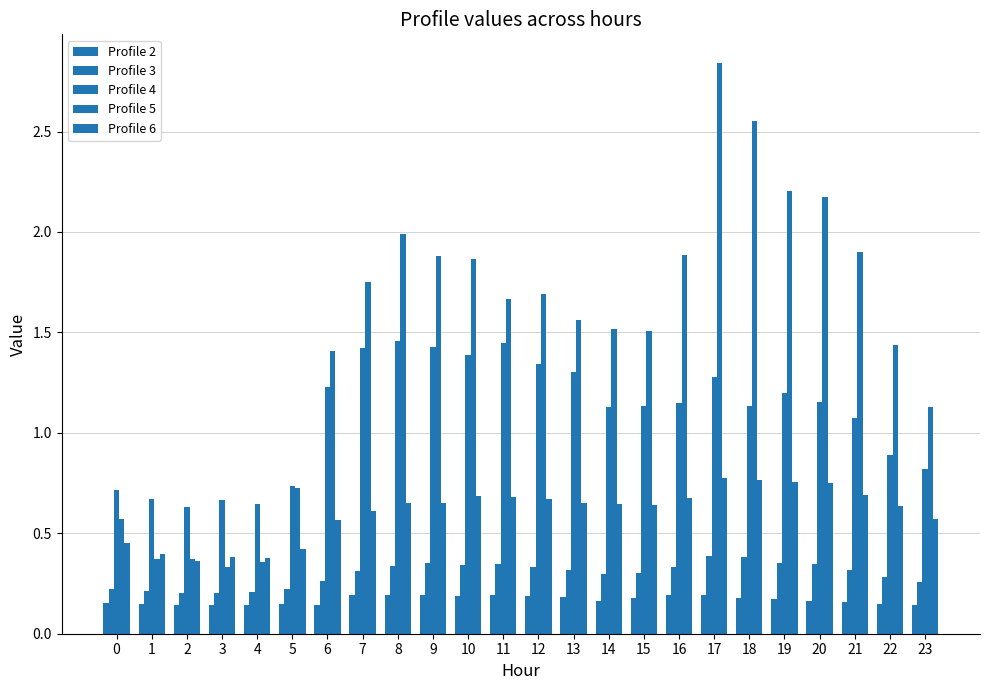

What is the difference between the highest and lowest values at 17?

2.7